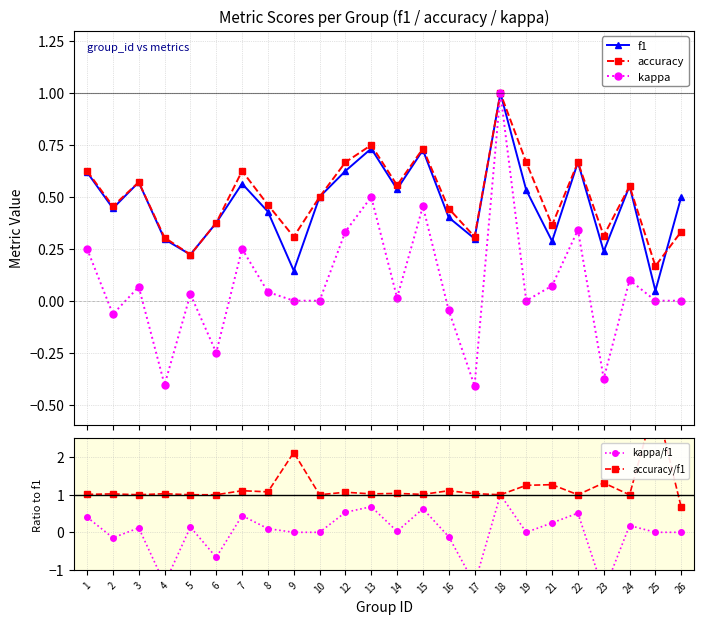

At how many categories does at least one series exceed 2?

2